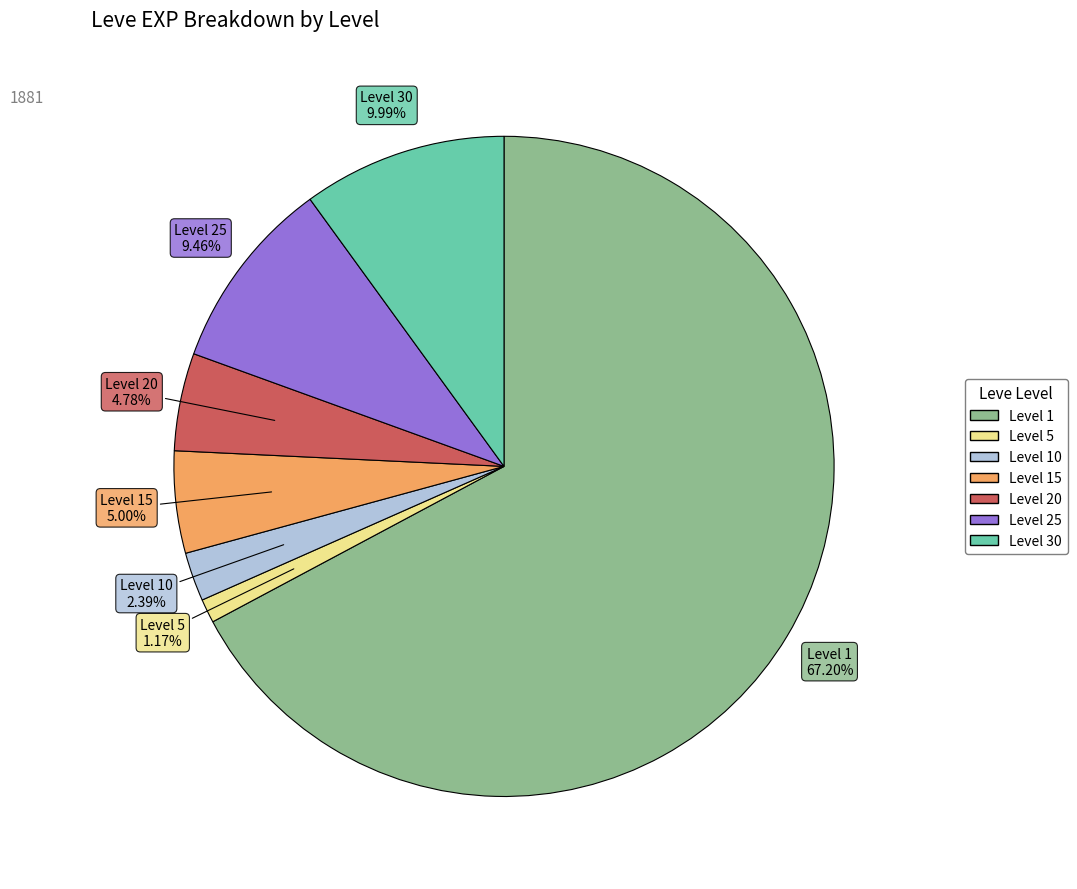

Does any single category account for the majority?

Yes